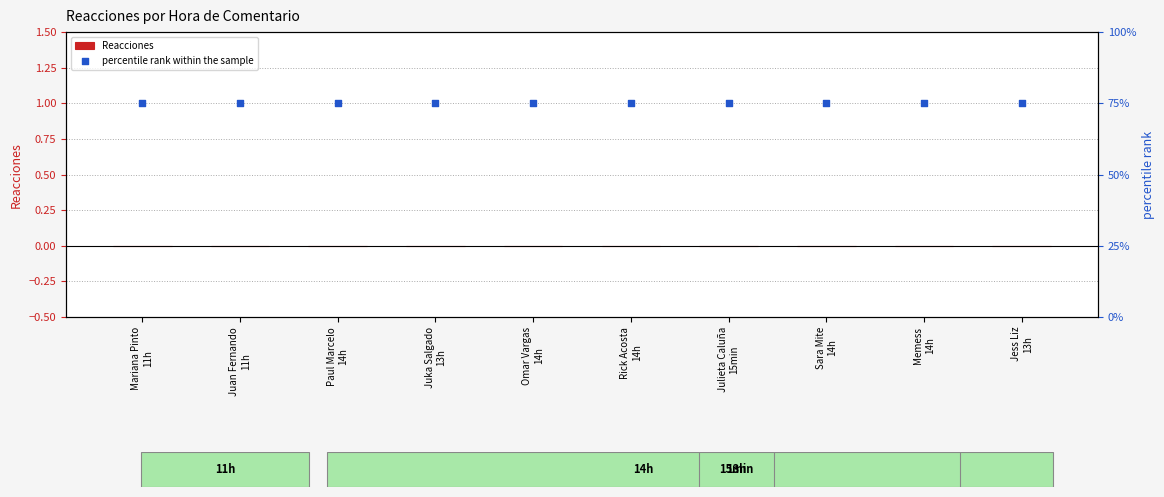

What is the total value across all series at Juka Salgado
13h?

75